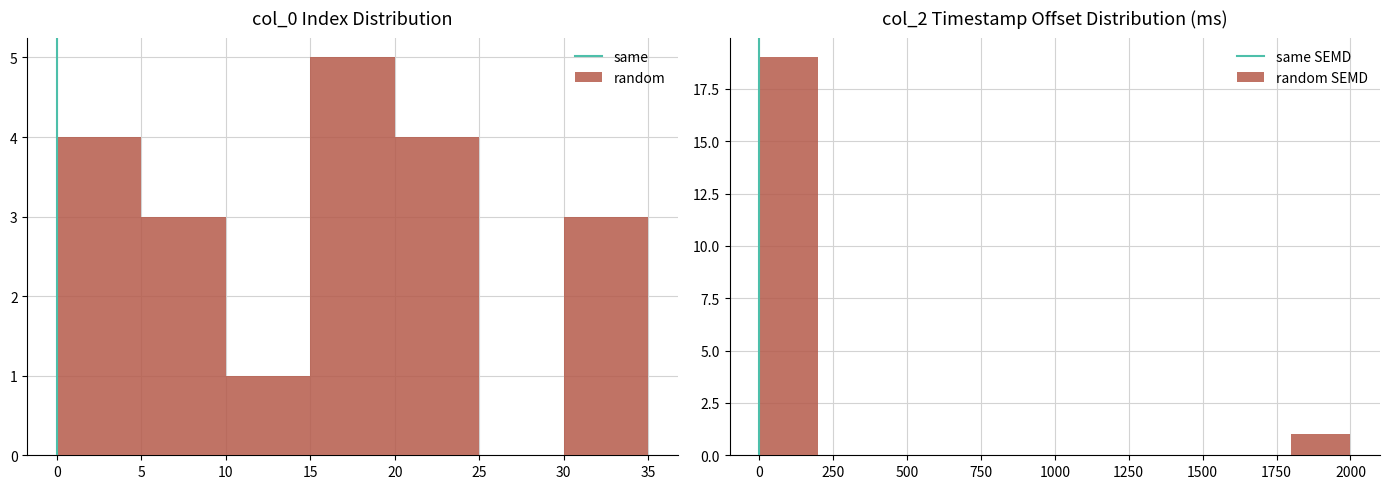

Are the bars horizontal?

No